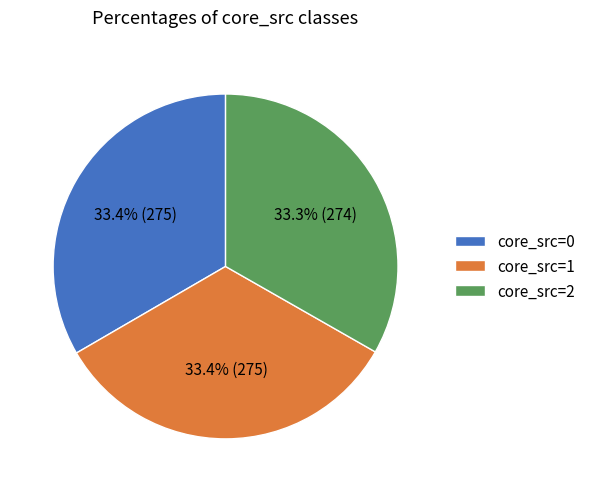

Is there a majority slice in this chart?

No